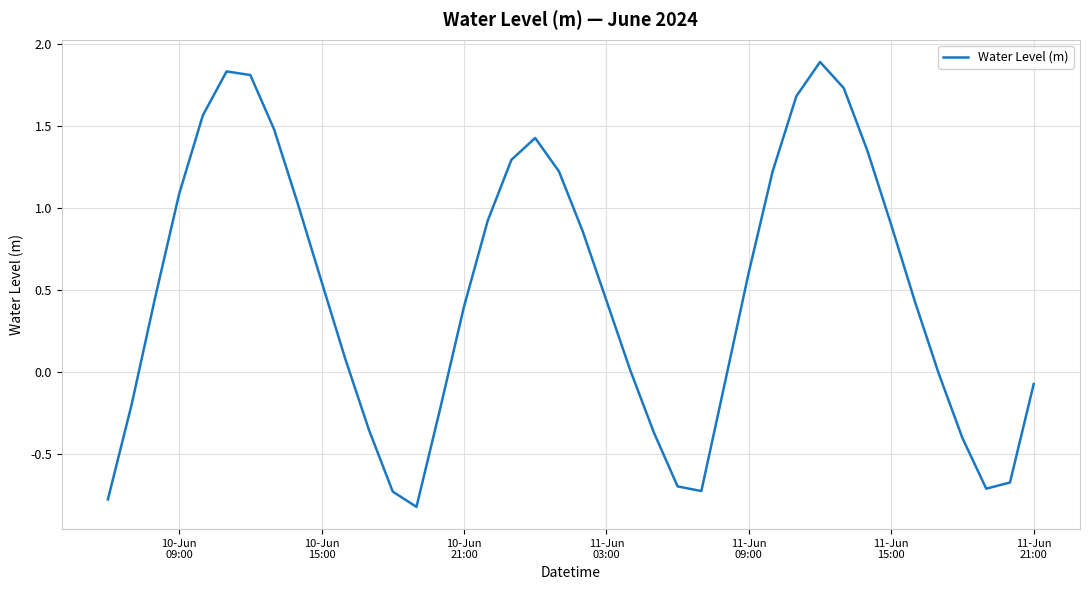

What is the maximum value shown in the chart?

1.9